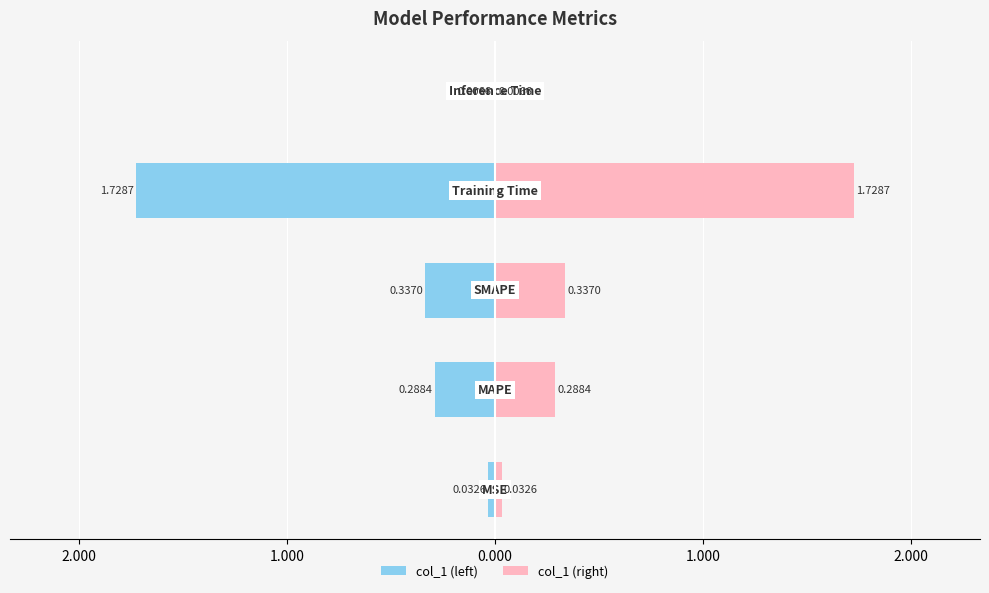

Is it true that col_1 (left) equals -1.7 at 0.000?

True